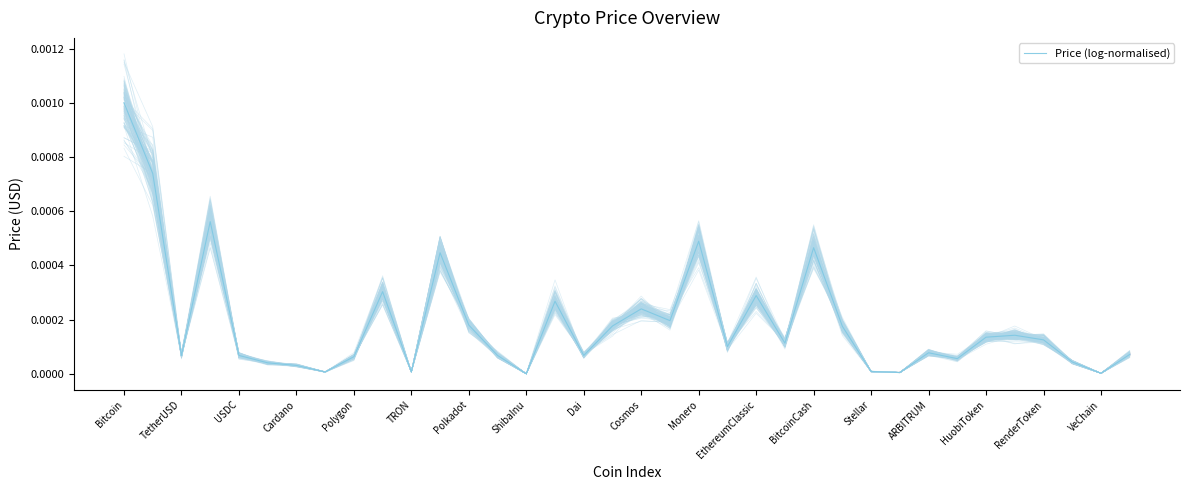

The value at EthereumClassic is 0.0. True or false?

False